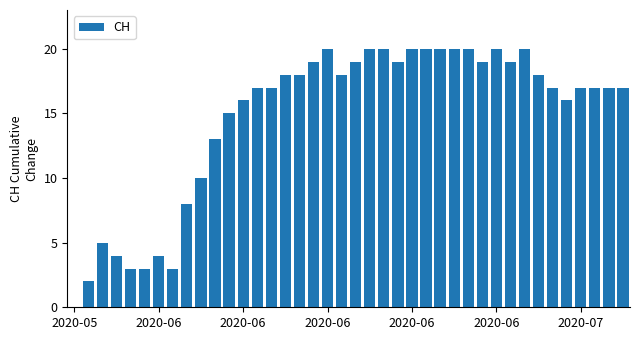

What is the sum of all values?

588